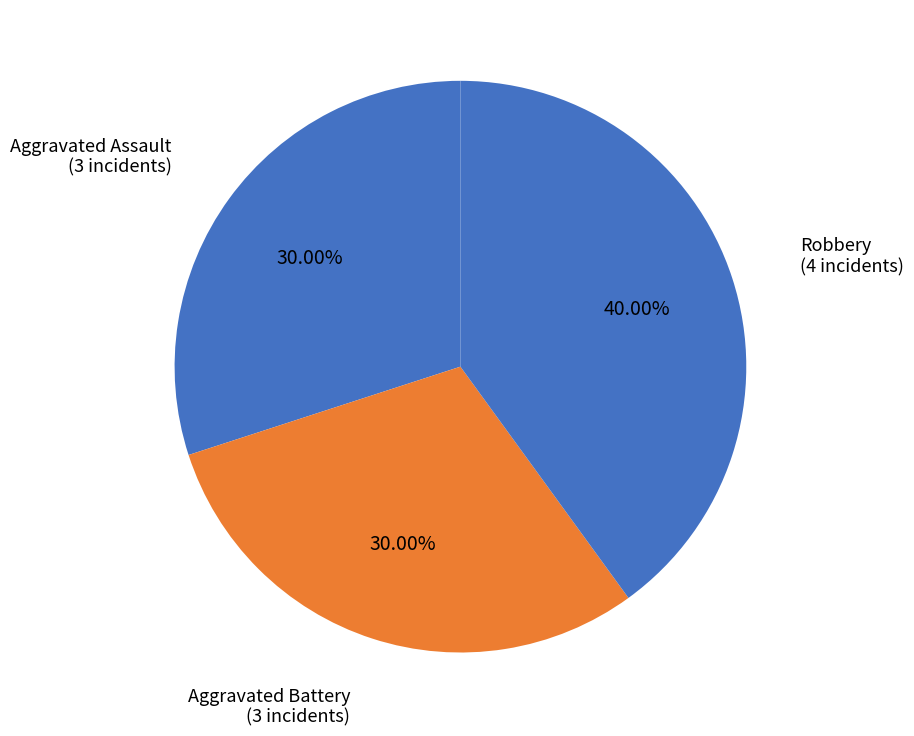

Count the number of slices in the pie.

3